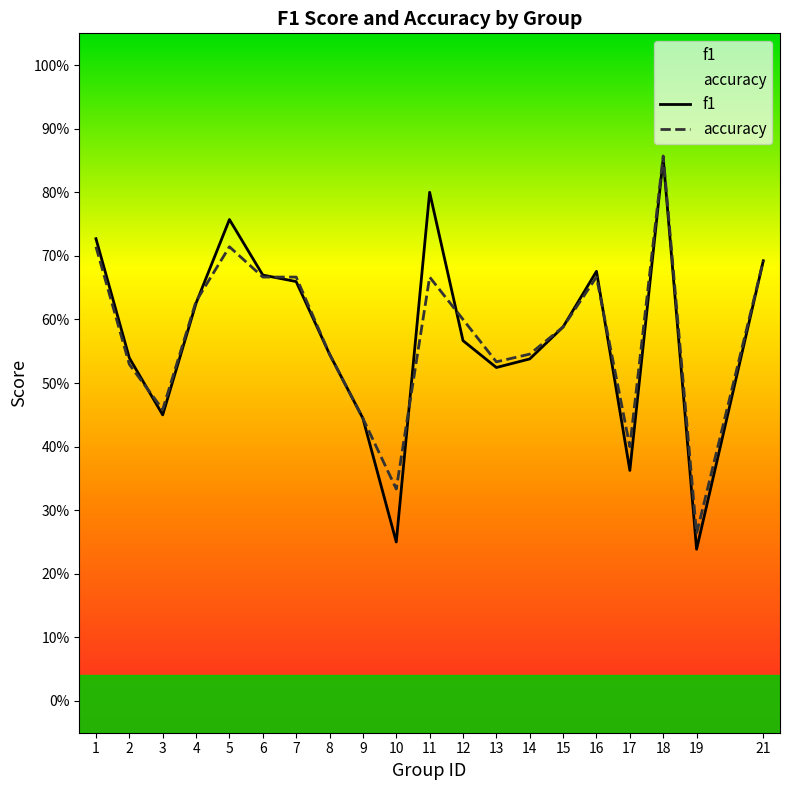

Where do f1 and accuracy first cross each other?

2 and 3